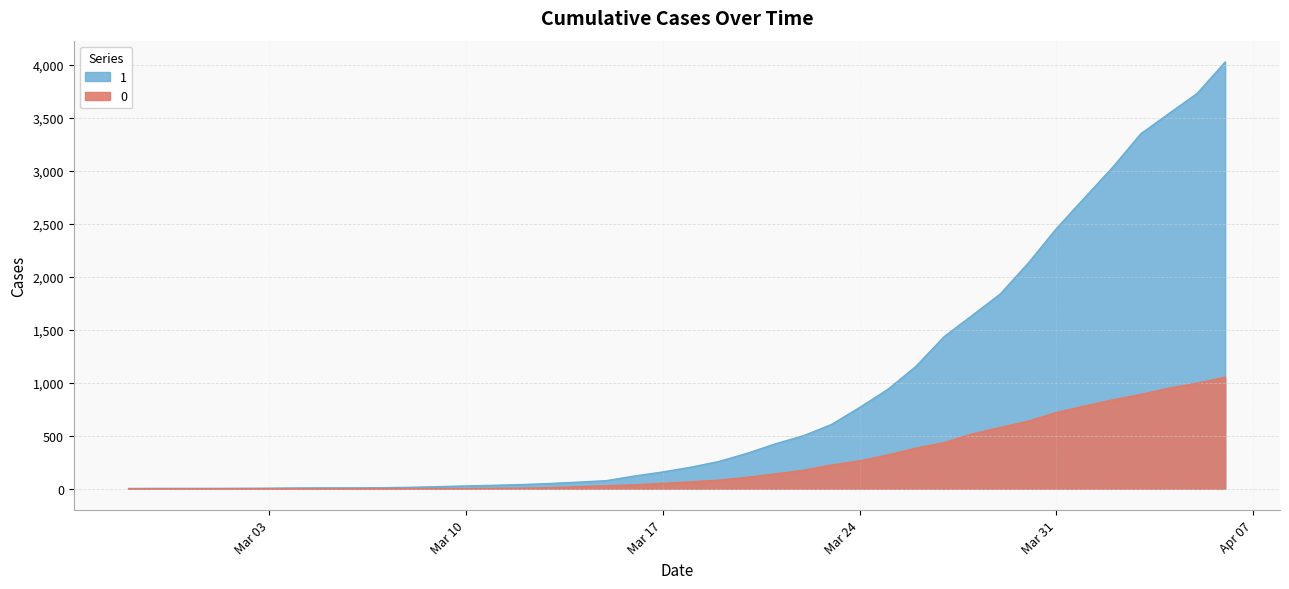

Does the chart display data point markers on the line(s)?

No